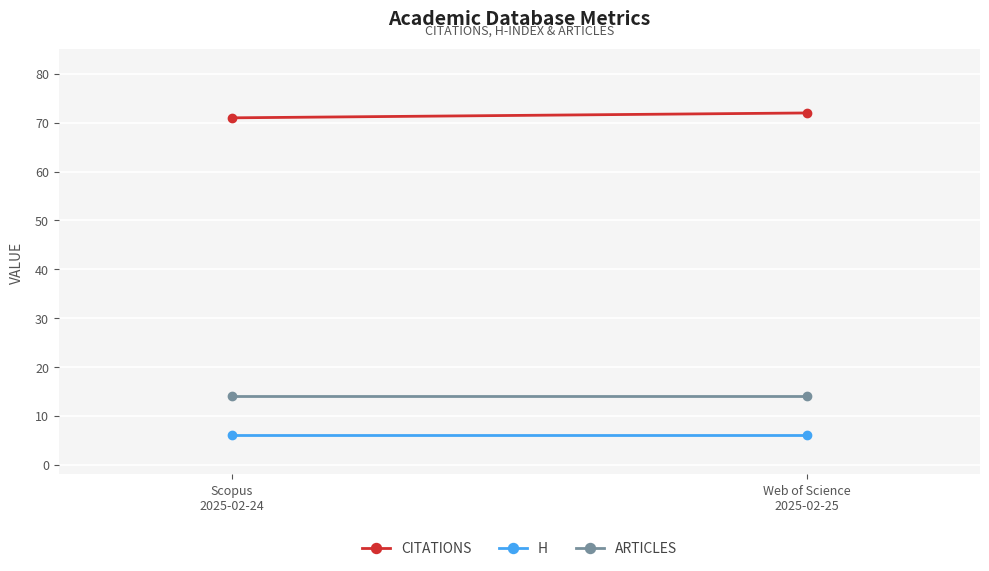

At which label does citations reach its peak?

Web of Science
2025-02-25